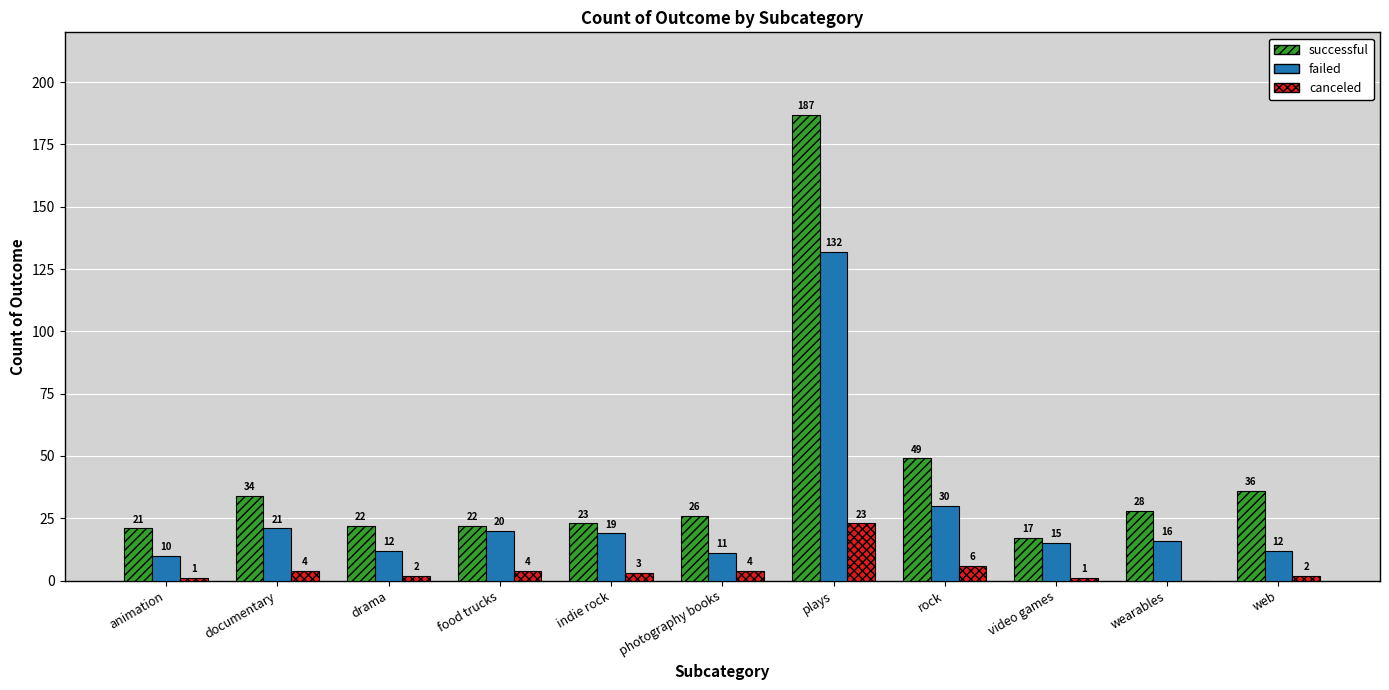

Is the value of canceled at food trucks greater than the value of failed at plays?

No